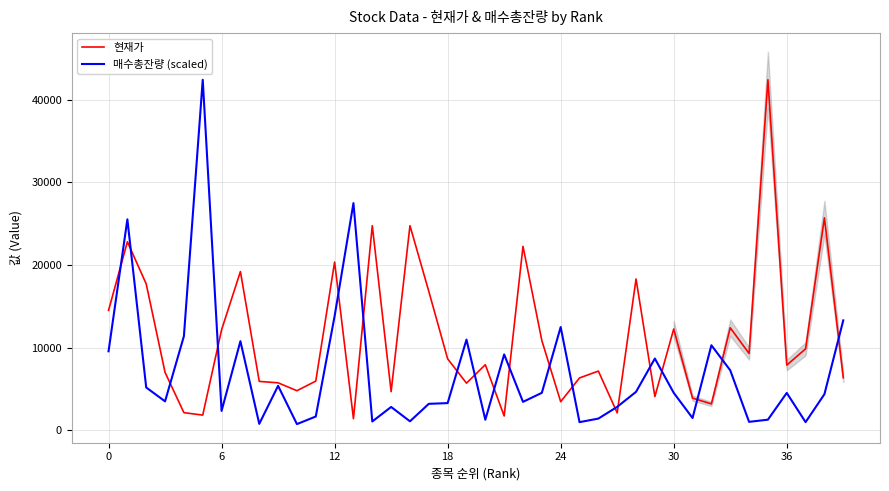

True or false: 매수총잔량 (scaled) has a value of 2819.9 at 15.

True